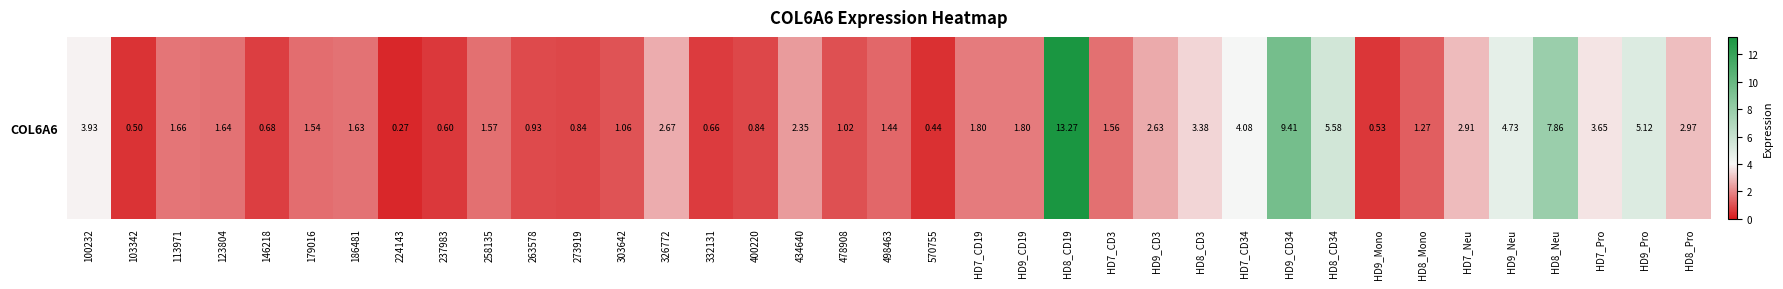

How many data points does each series have?

37